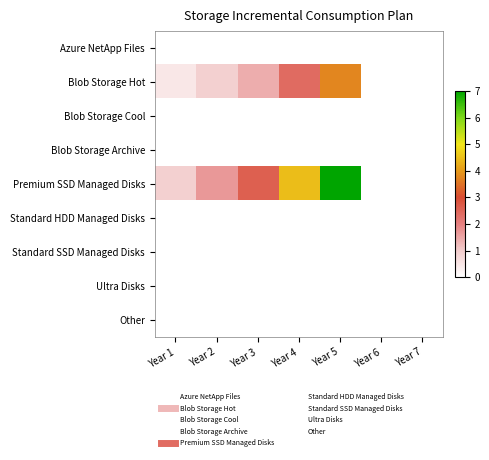

Which series has the largest range (max minus min)?

Premium SSD Managed Disks